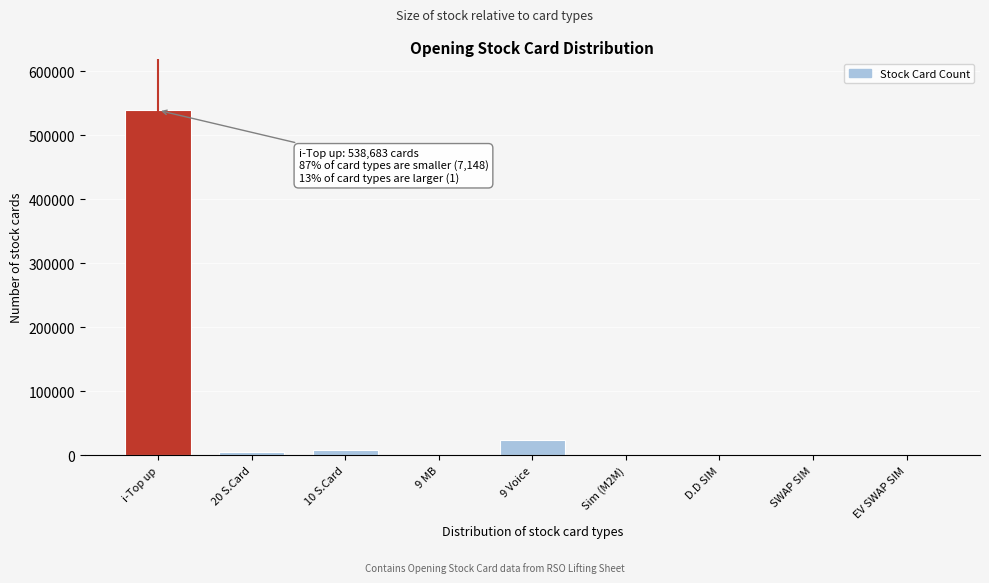

At which category does the chart reach its peak across all series?

i-Top up